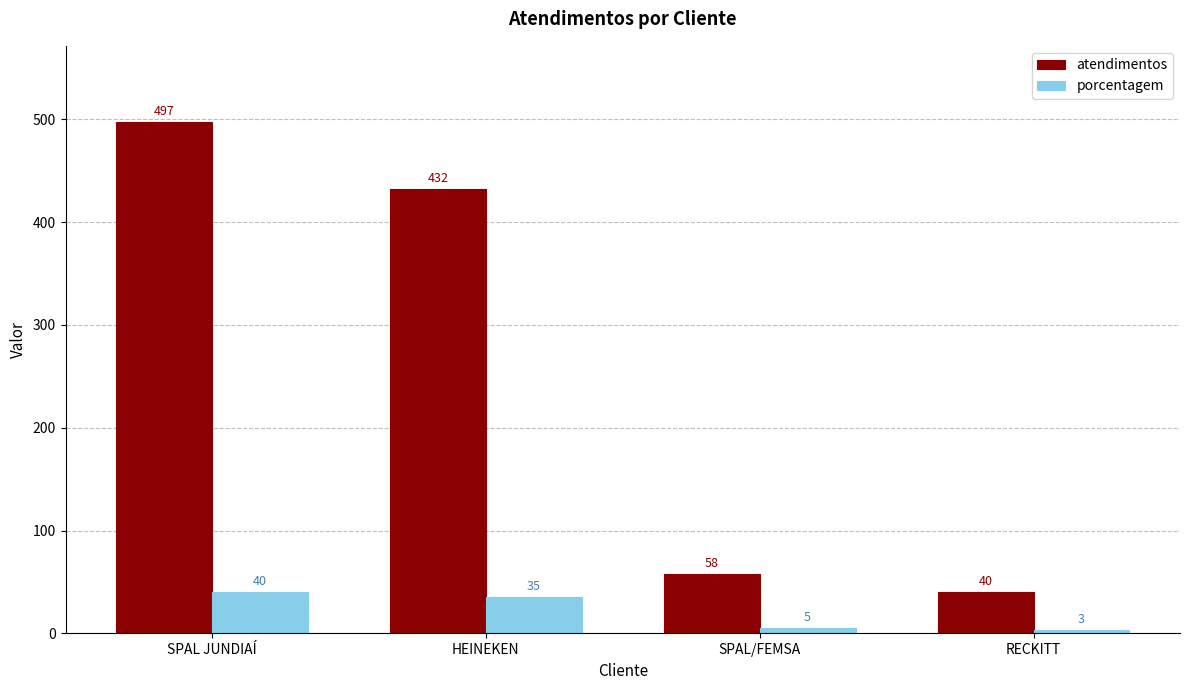

At which category is the sum across all series the highest?

SPAL JUNDIAÍ